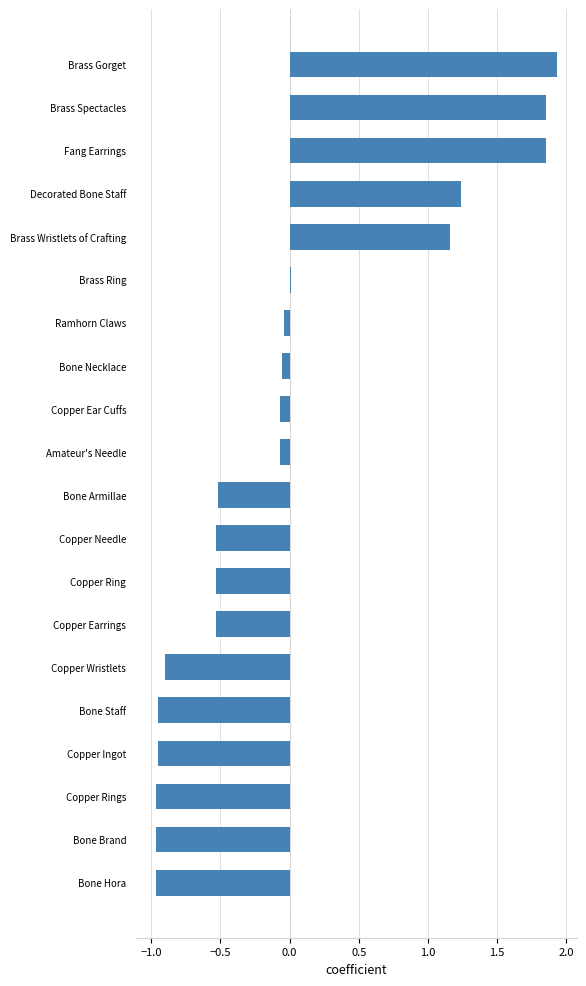

Count the number of categories in the chart.

20